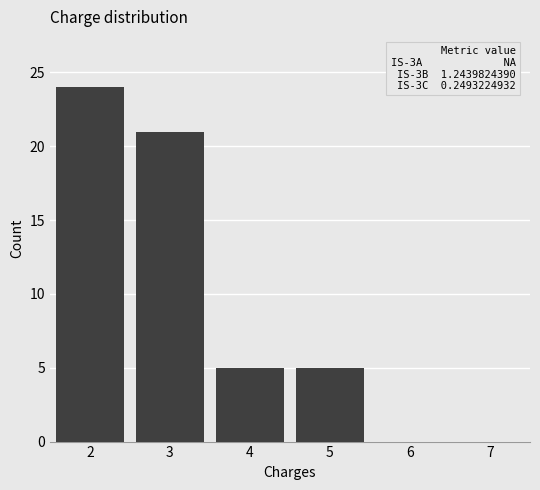

Reading left to right, extract all data points from this chart.

2=24	3=21	4=5	5=5	6=0	7=0